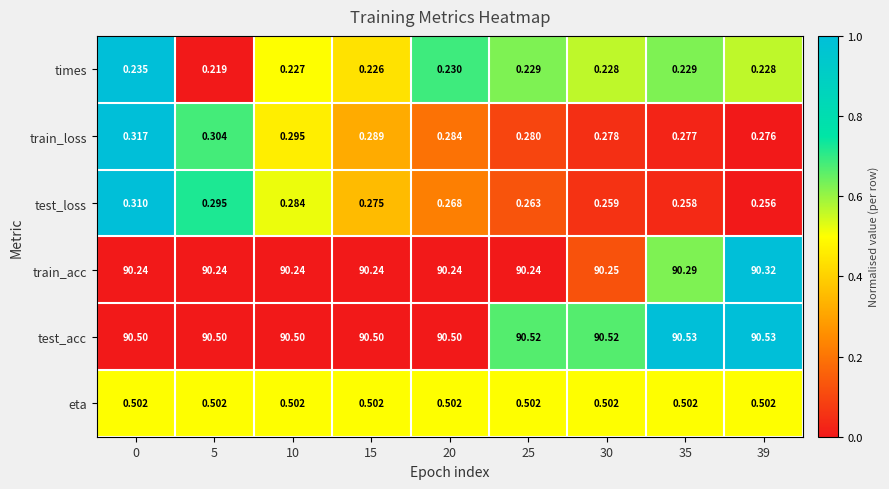

What is the total value across all series at 20?

182.0